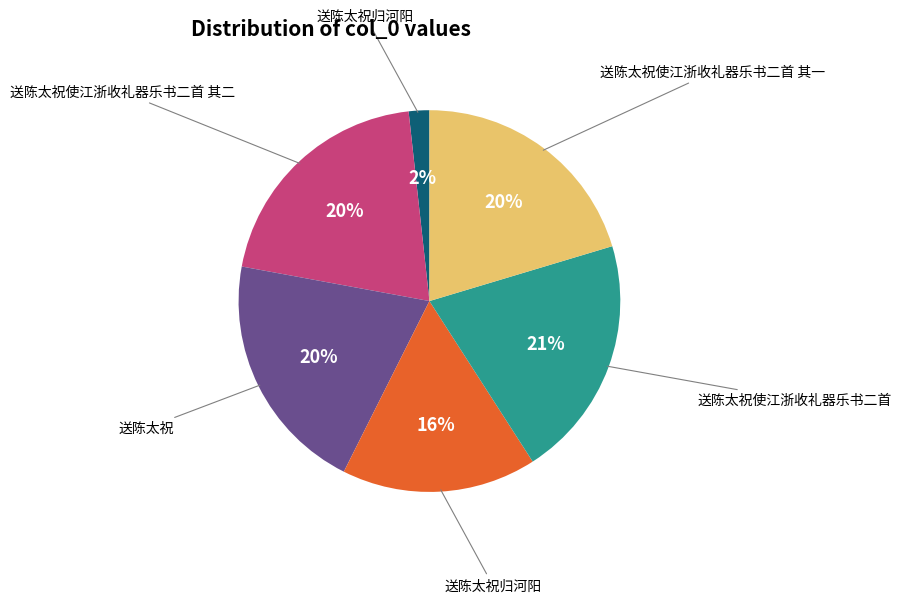

To the nearest percent, what is the average slice percentage?

17%